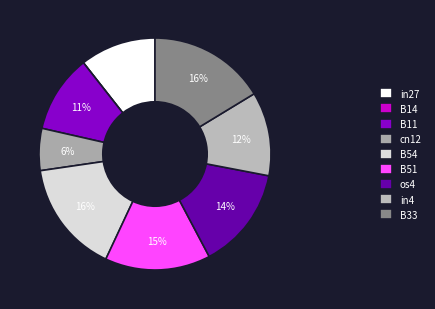

Which category has the biggest portion of the pie?

B33